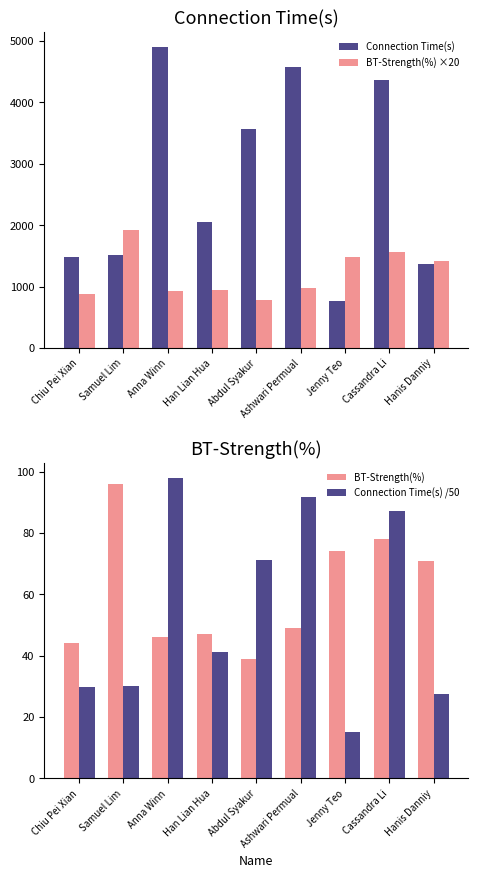

What is the minimum value shown in the chart?

15.2